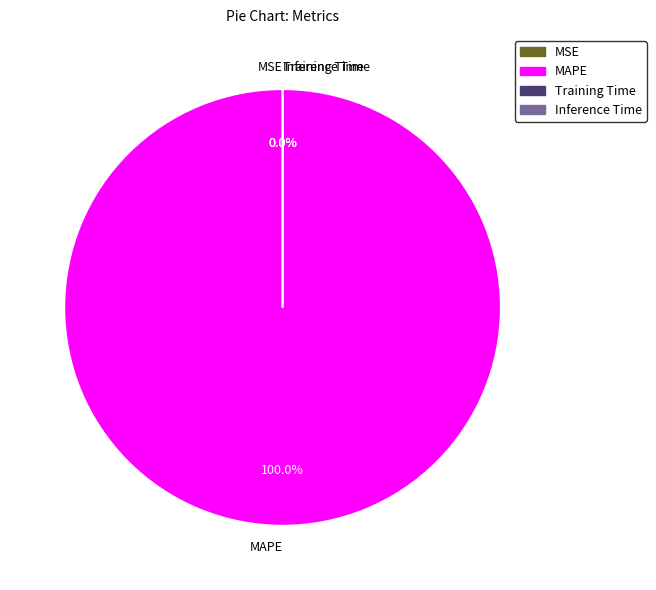

To the nearest percent, what is the average slice percentage?

25%